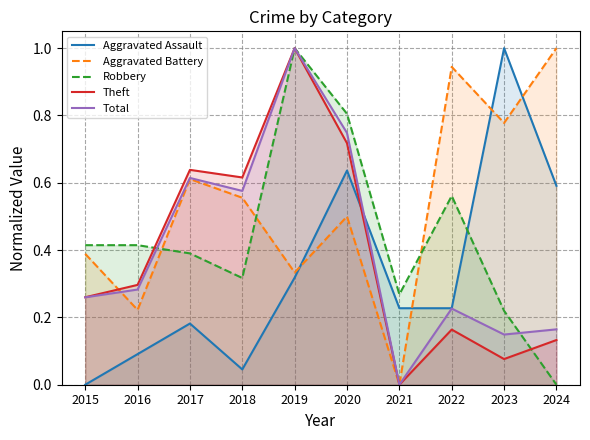

At which category is the sum across all series the highest?

2019